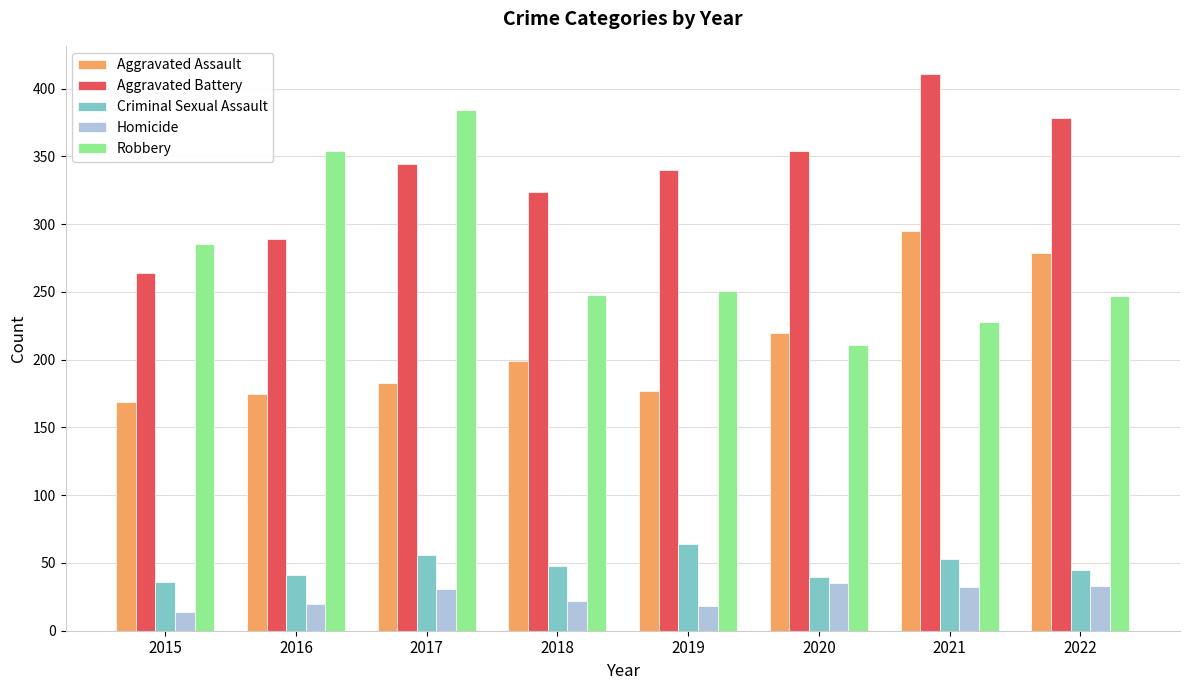

What is the lowest value of the Aggravated Assault series?

169